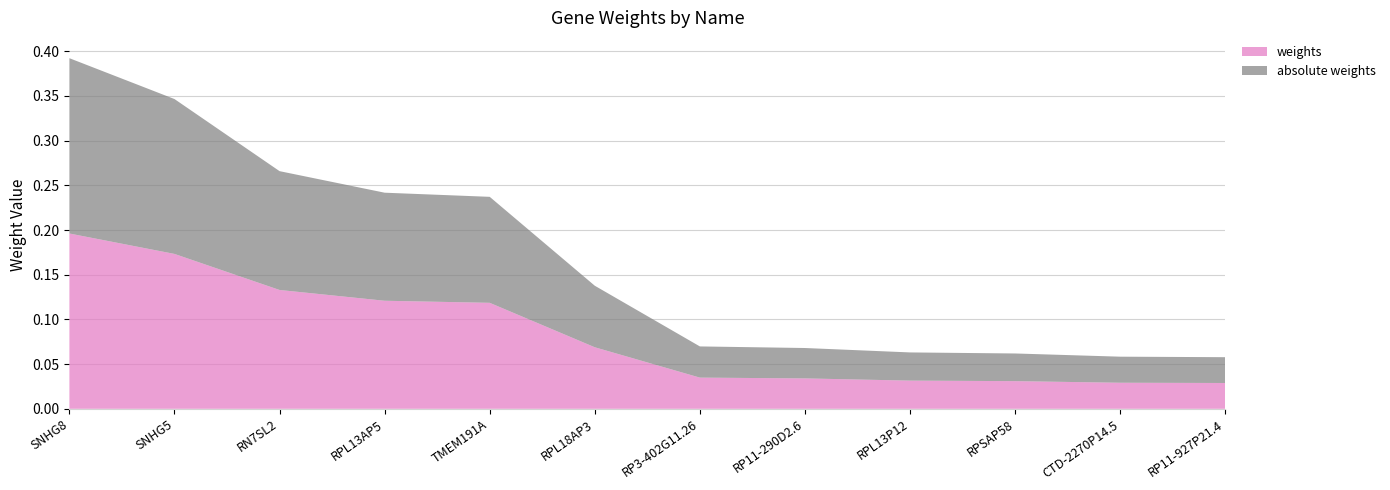

Reading left to right, list all the values displayed in this chart.

weights: SNHG8=0.2	SNHG5=0.2	RN7SL2=0.1	RPL13AP5=0.1	TMEM191A=0.1	RPL18AP3=0.1	RP3-402G11.26=0.0	RP11-290D2.6=0.0	RPL13P12=0.0	RPSAP58=0.0	CTD-2270P14.5=0.0	RP11-927P21.4=0.0
absolute weights: SNHG8=0.2	SNHG5=0.2	RN7SL2=0.1	RPL13AP5=0.1	TMEM191A=0.1	RPL18AP3=0.1	RP3-402G11.26=0.0	RP11-290D2.6=0.0	RPL13P12=0.0	RPSAP58=0.0	CTD-2270P14.5=0.0	RP11-927P21.4=0.0